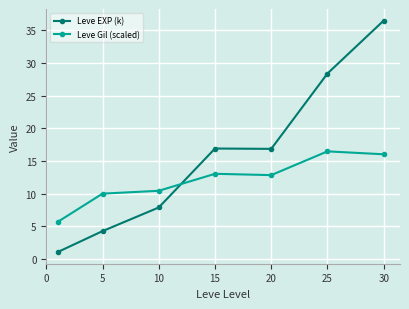

Rank the series by their maximum value, from highest to lowest.

Leve EXP (k), Leve Gil (scaled)